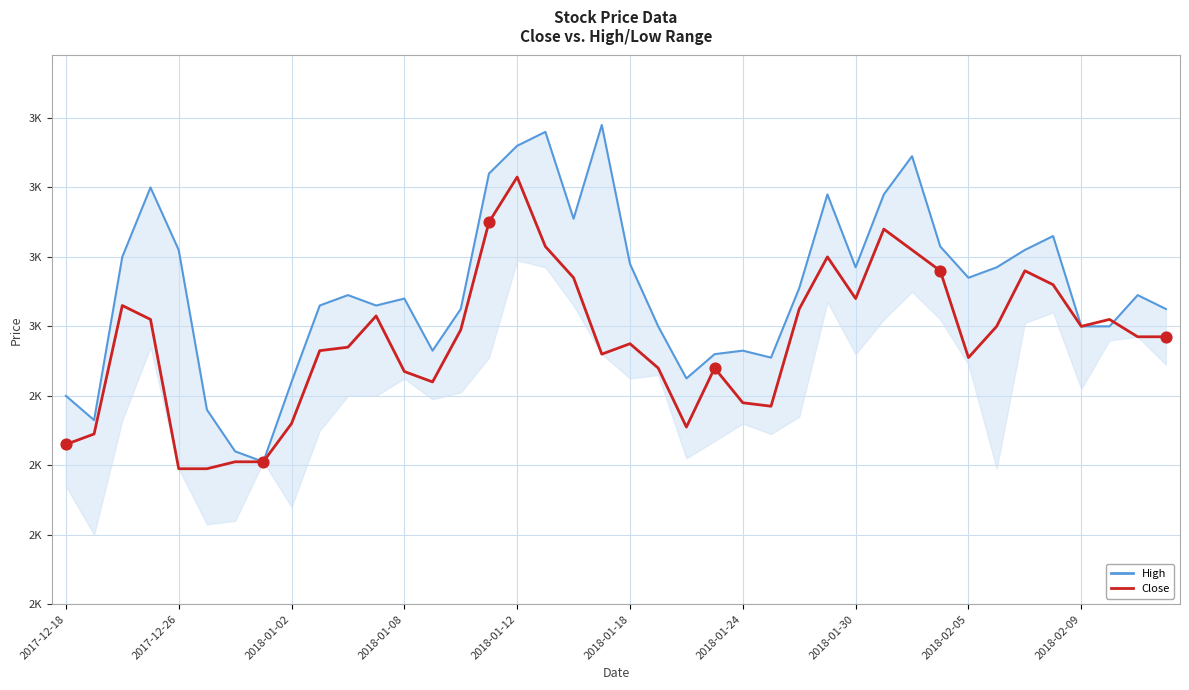

Which series contains the lowest Y value?

Close